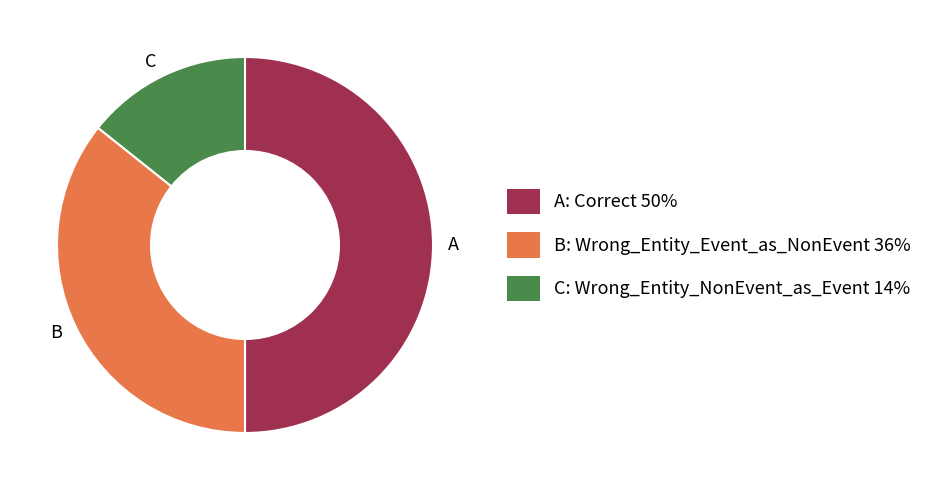

Which category has the smallest portion of the pie?

C